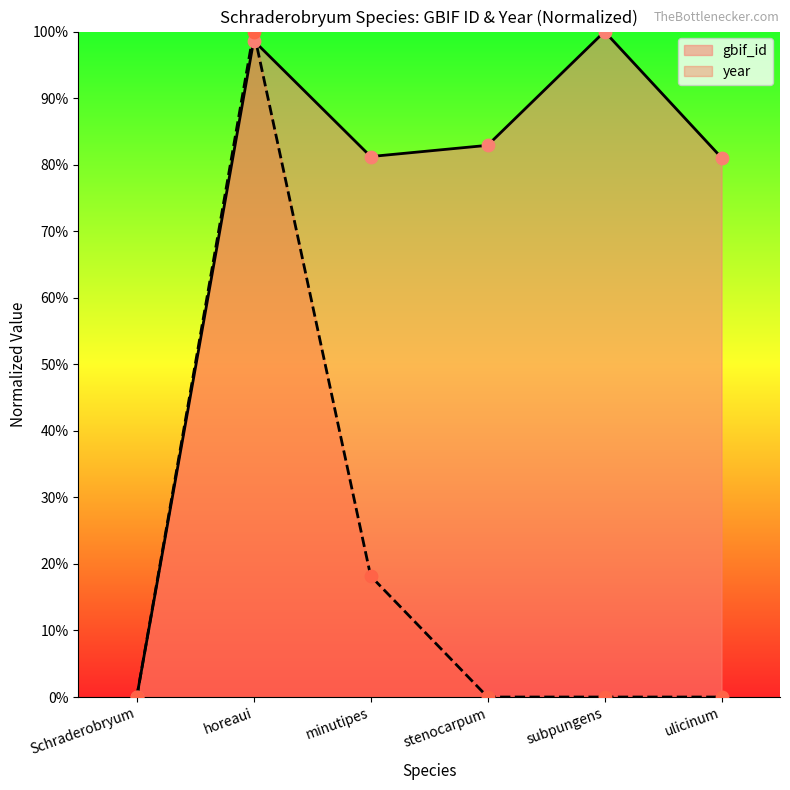

Which series contains the lowest Y value?

gbif_id